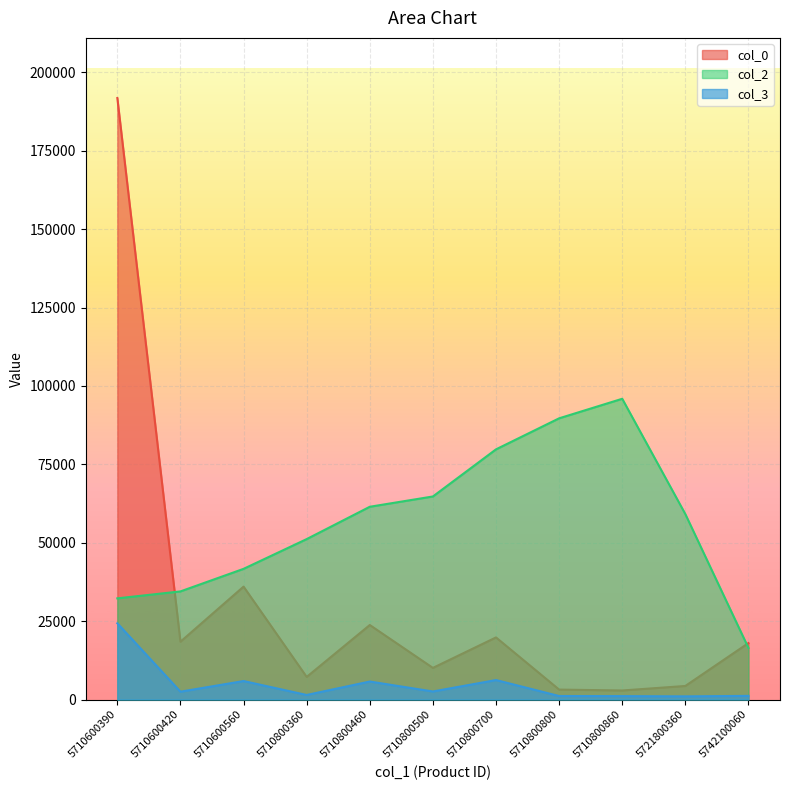

The col_2 series shows 14114.2 at 5710600390. True or false?

False